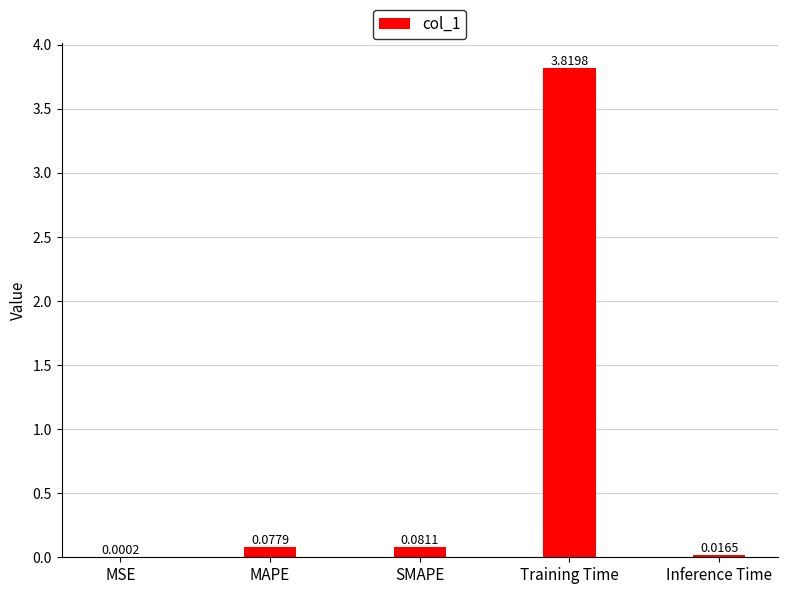

What is the sum of all values?

4.0